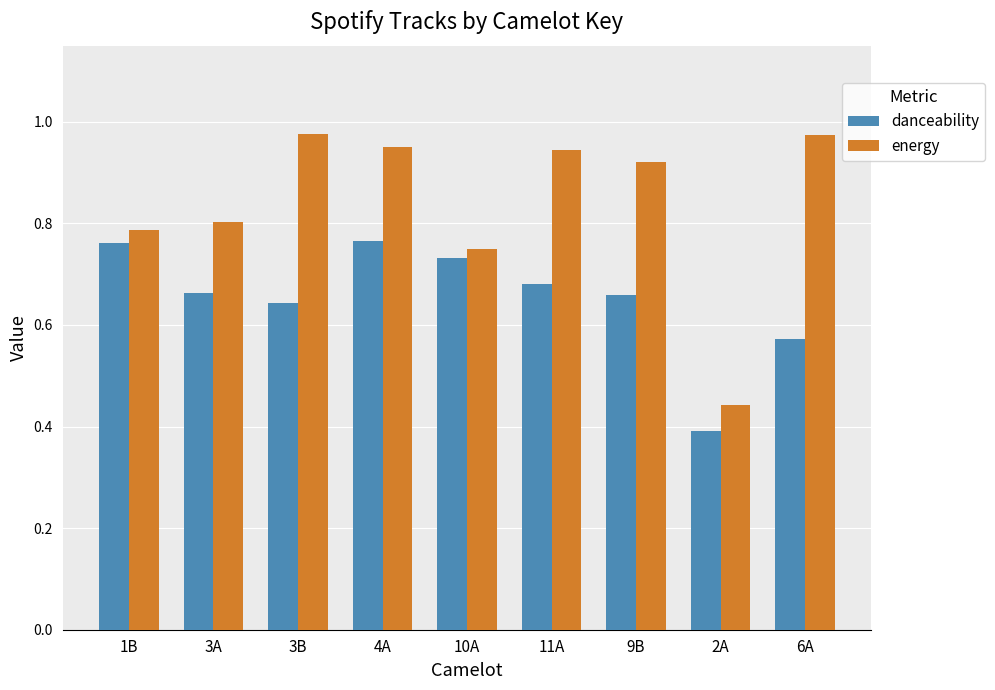

What is the sum of all energy values?

7.5